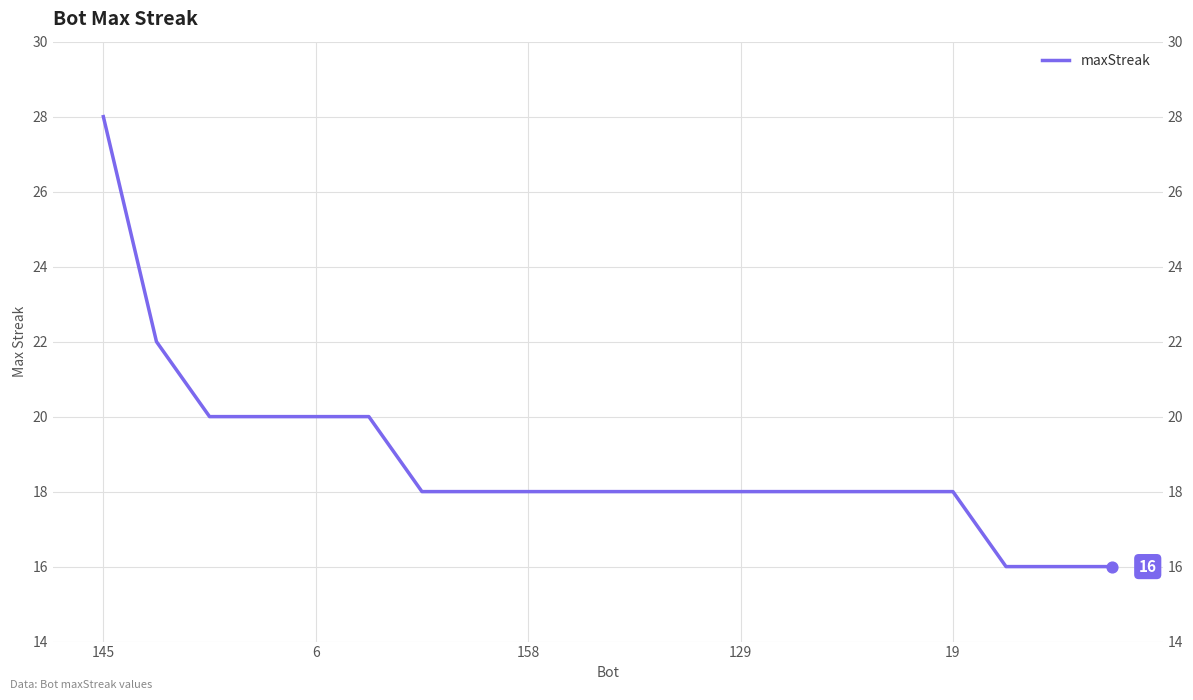

Approximately how many times larger is the value at 11 compared to 7?

1.0